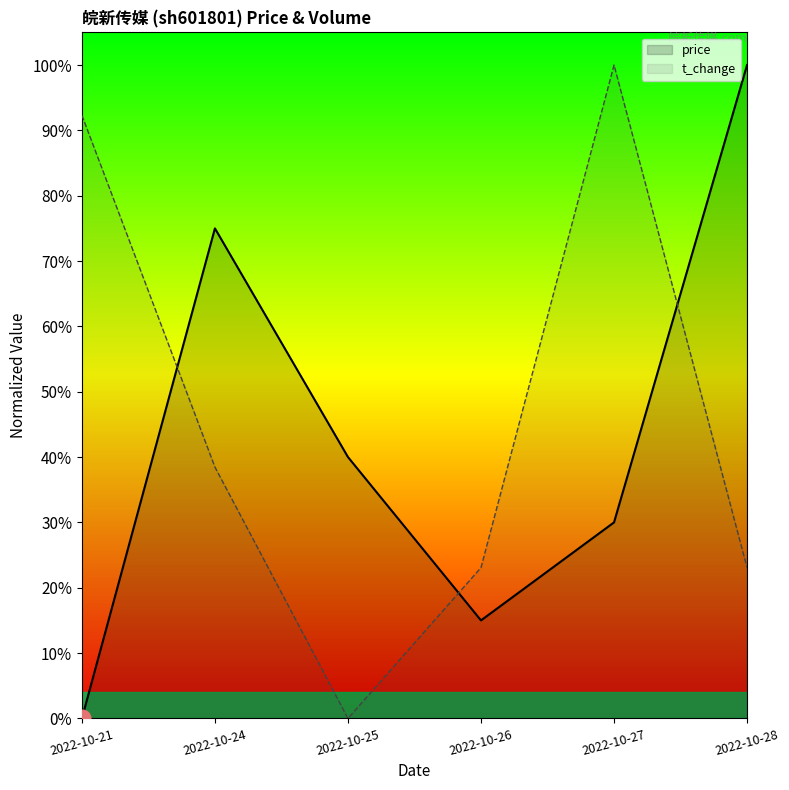

Rank the series at 2022-10-24 from lowest to highest value.

t_change, price